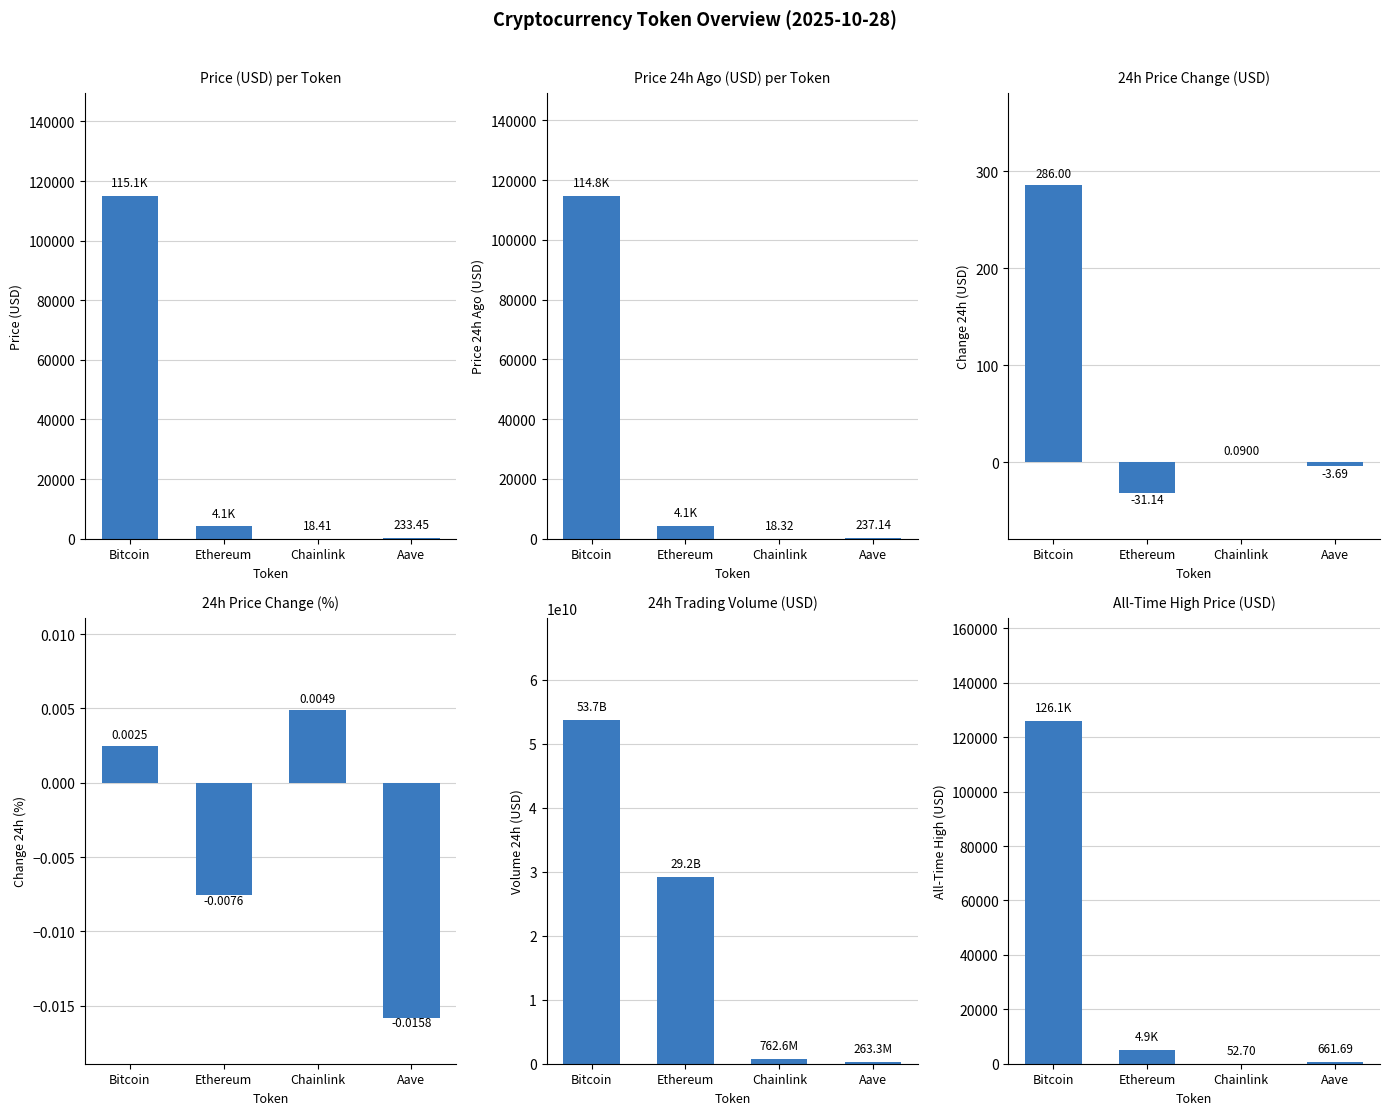

Count the number of categories in the chart.

4